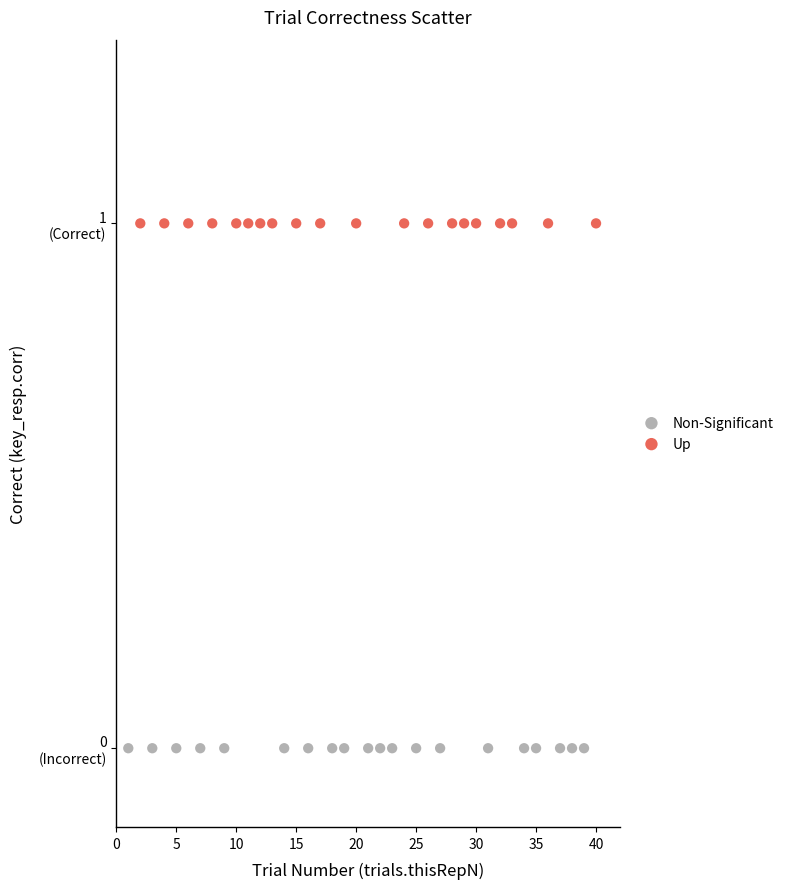

Which series contains the lowest Y value?

Non-Significant